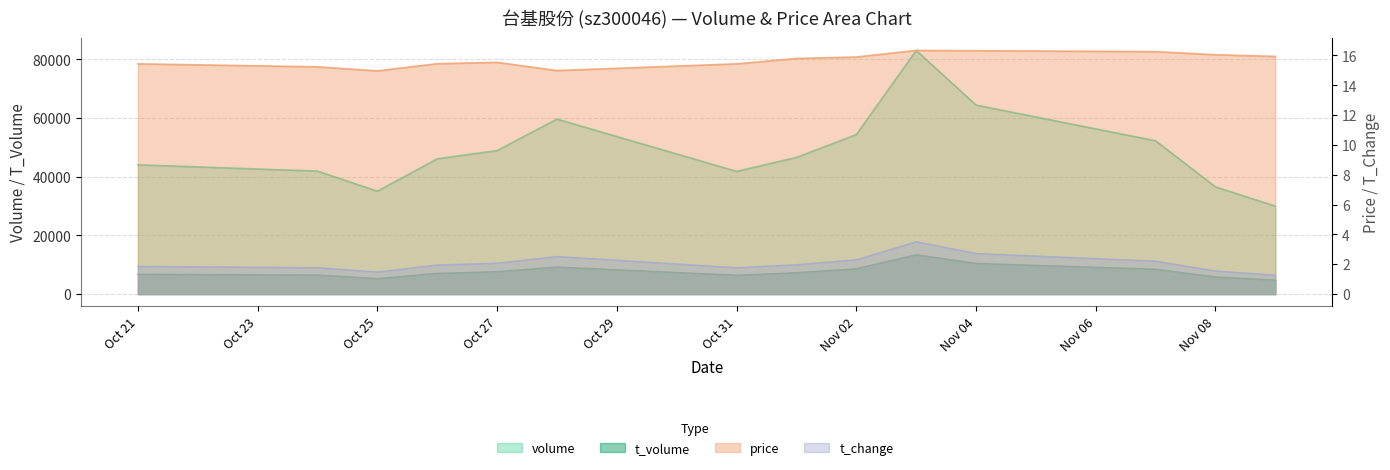

Does the chart display data point markers on the line(s)?

No